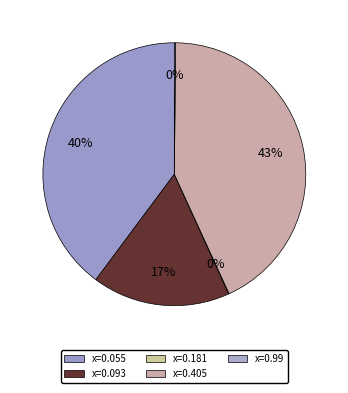

What is the change in value from x=0.181 to x=0.405?

+29.5